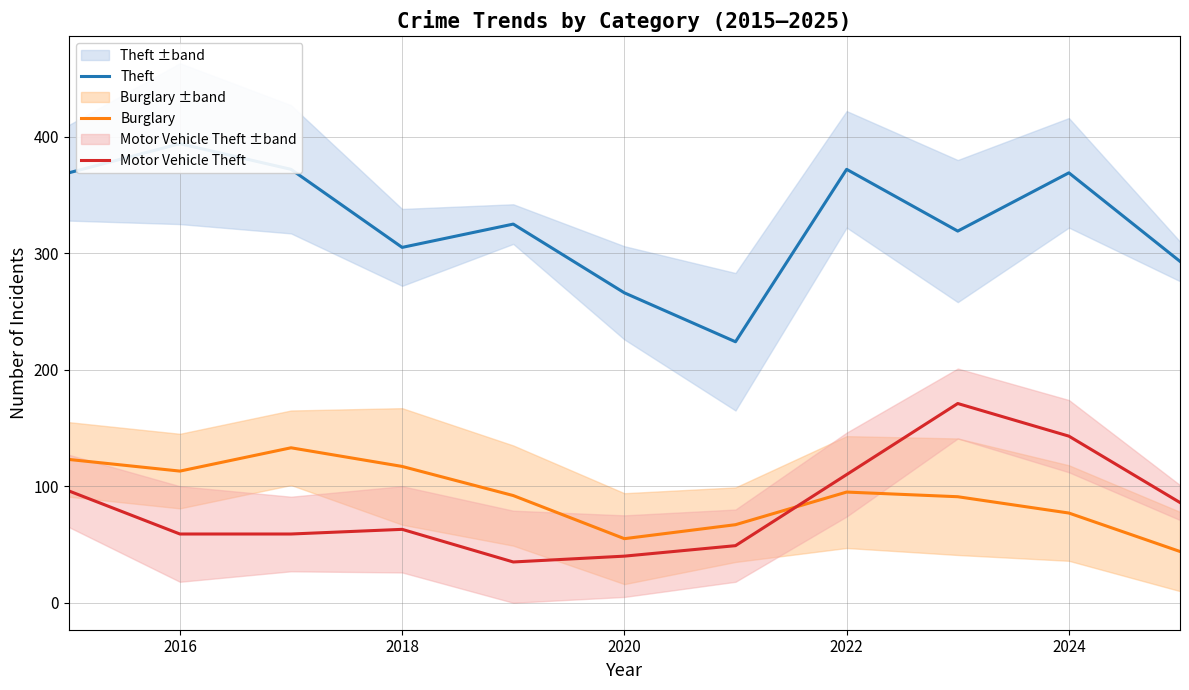

Which series has the widest spread of values?

Theft